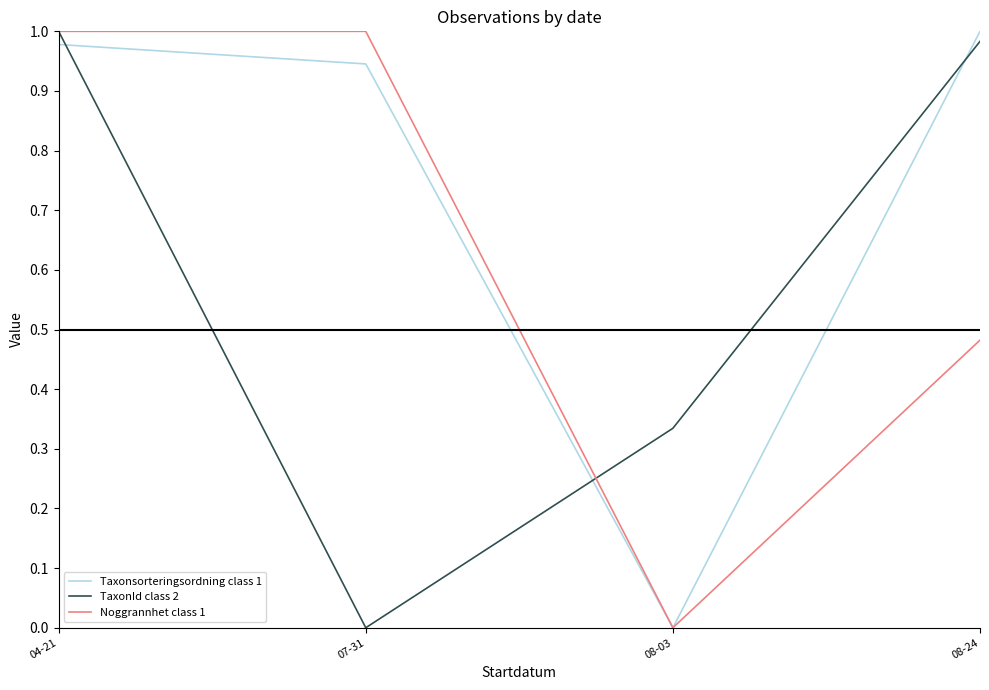

Which category has the highest value in the TaxonId class 2 series?

04-21